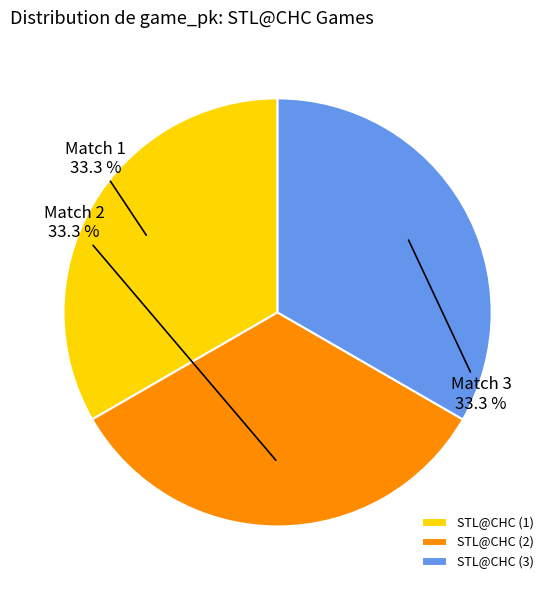

What percentage do STL@CHC (1) and STL@CHC (2) together represent?

66.7%